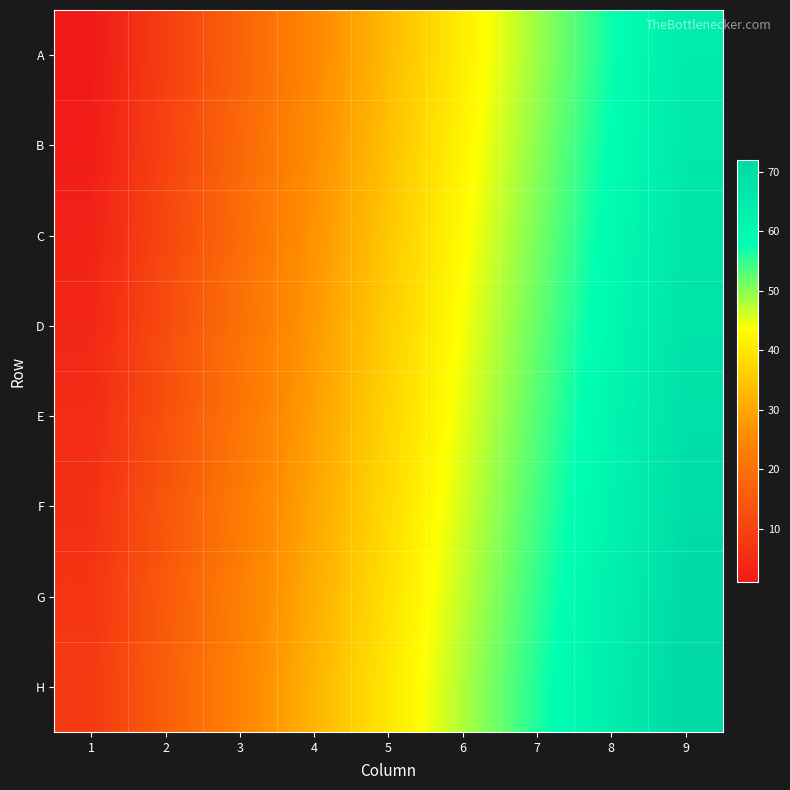

Which category has the lowest value across all series?

1